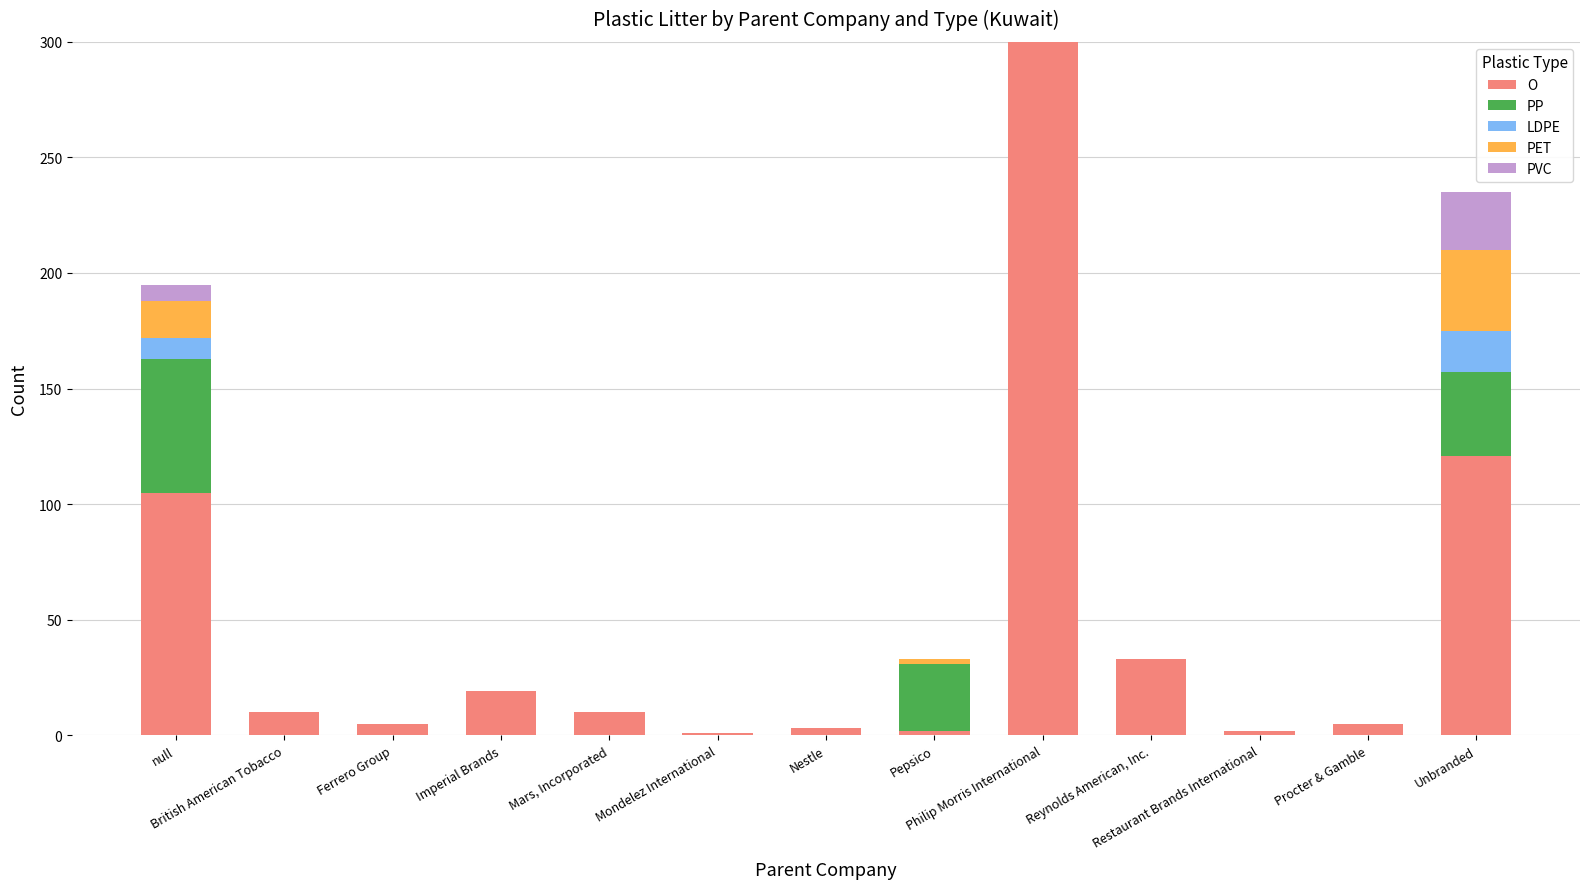

What are all the series names shown in the legend?

O, PP, LDPE, PET, PVC